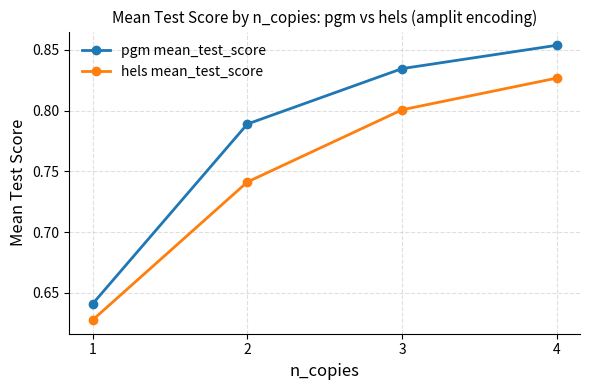

Which category has the highest value across all series?

4